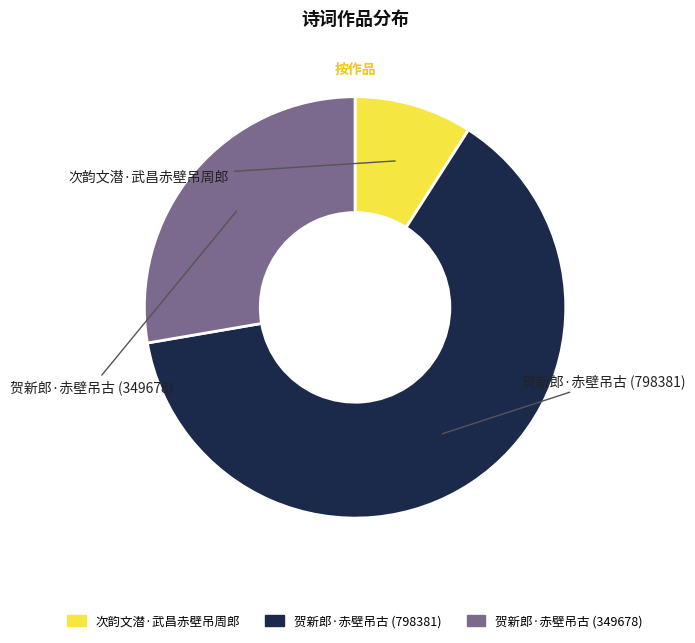

Is there a majority slice in this chart?

Yes